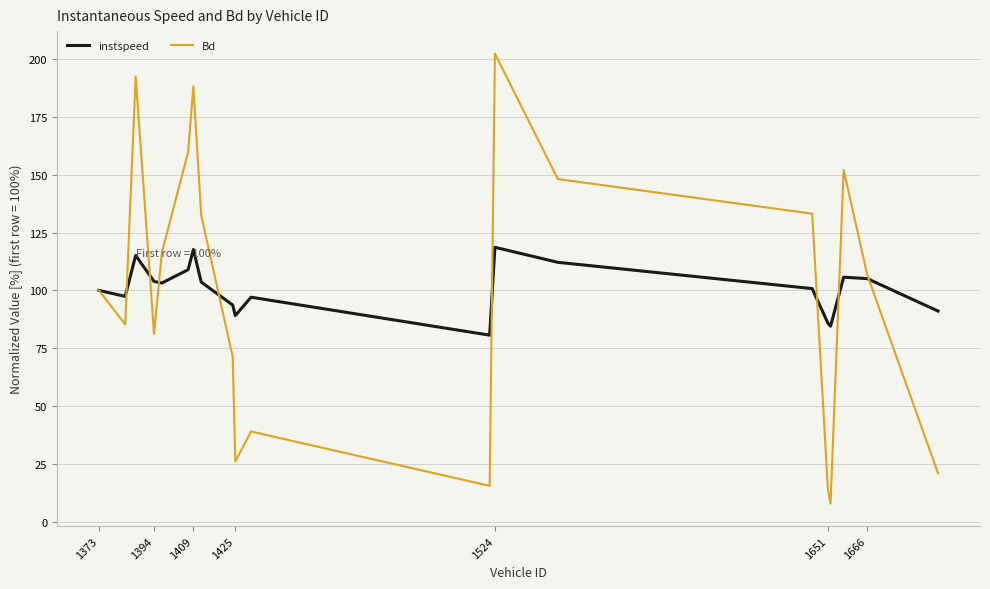

True or false: instspeed has more than 0 points higher than both neighbors.

True